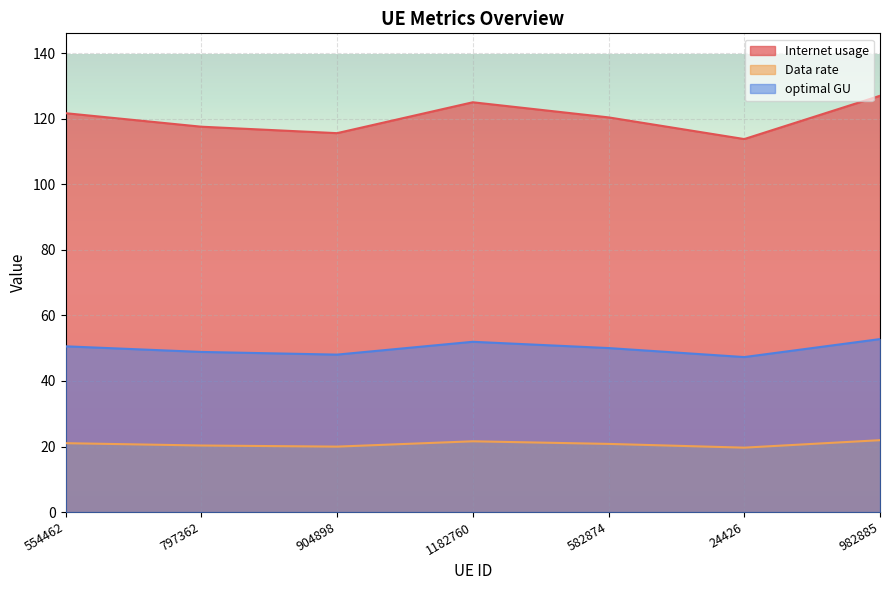

Does the chart display data point markers on the line(s)?

No